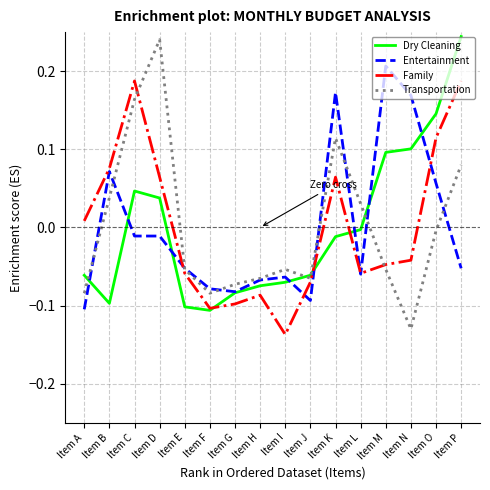

At which category is the sum across all series the highest?

Item P